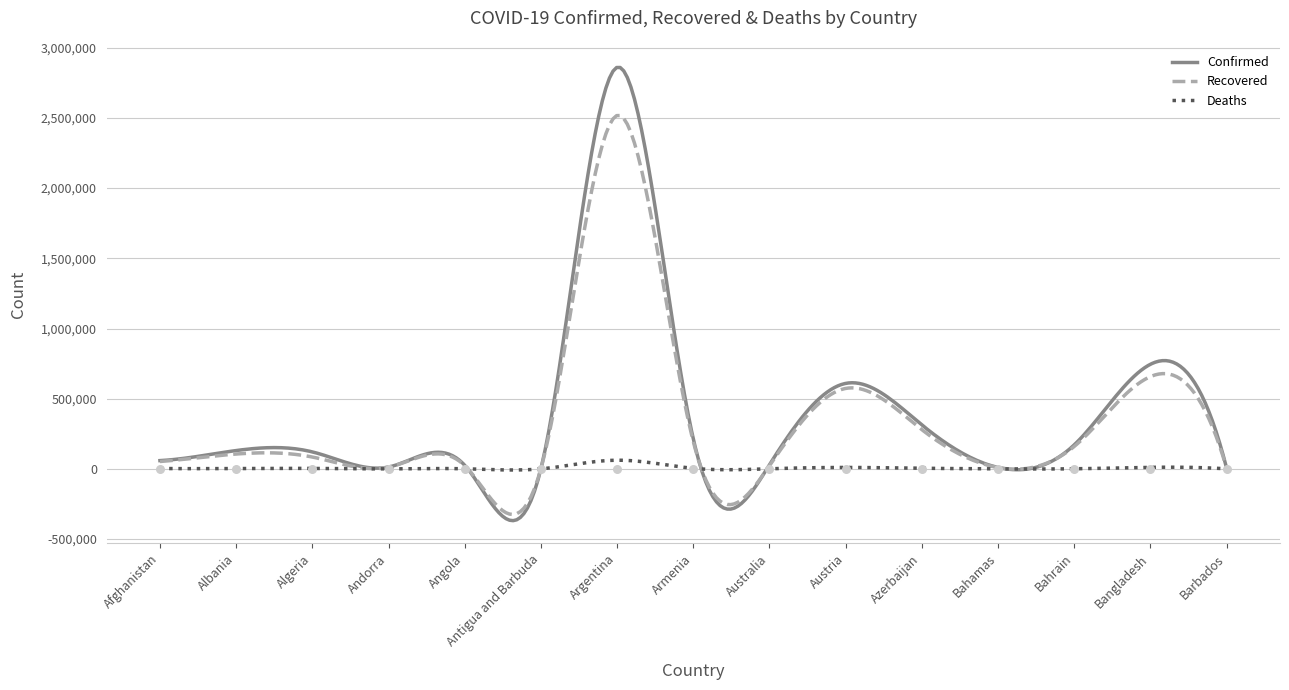

What are all the series names shown in the legend?

Confirmed, Recovered, Deaths